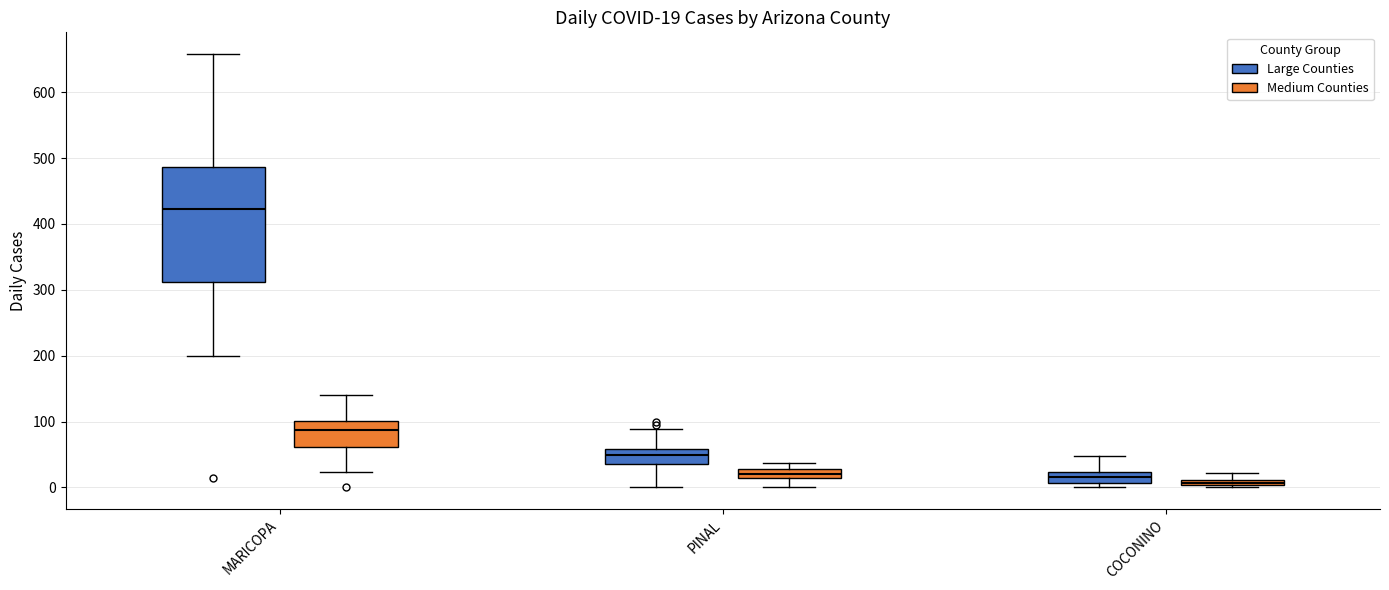

Which box's median line is the highest?

MARICOPA (Large Counties)